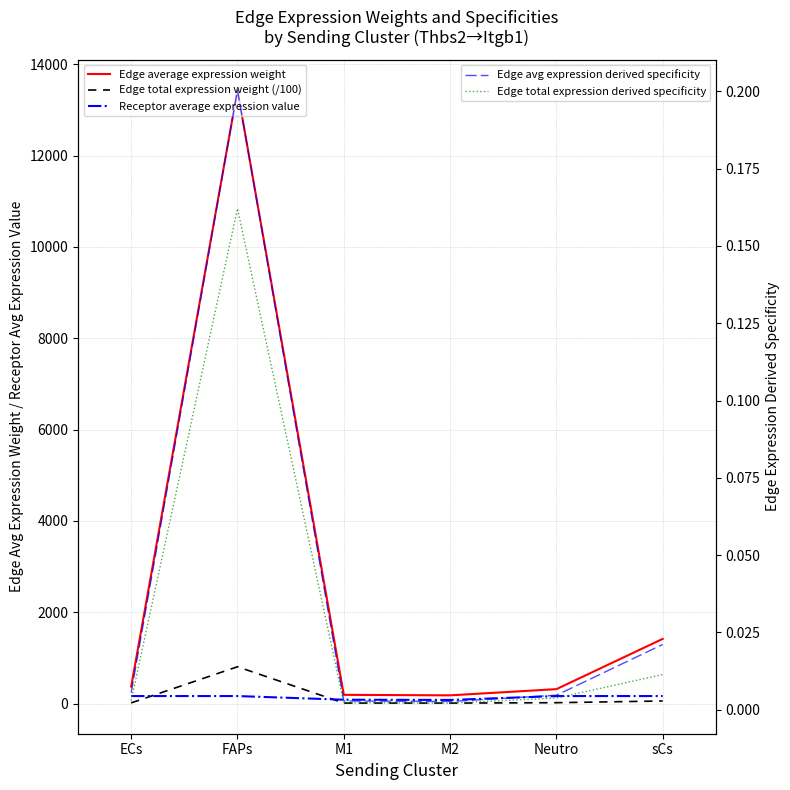

Reading right to left, transcribe all the data shown in this chart.

Edge average expression weight: sCs=1416.8	Neutro=315.8	M2=180.2	M1=191.3	FAPs=13434.5	ECs=372.4
Edge total expression weight (/100): sCs=56.7	Neutro=19.0	M2=10.8	M1=11.5	FAPs=806.1	ECs=14.9
Receptor average expression value: sCs=164.6	Neutro=164.6	M2=79.6	M1=84.5	FAPs=164.6	ECs=164.6
Edge avg expression derived specificity: sCs=0.0	Neutro=0.0	M2=0.0	M1=0.0	FAPs=0.2	ECs=0.0
Edge total expression derived specificity: sCs=0.0	Neutro=0.0	M2=0.0	M1=0.0	FAPs=0.2	ECs=0.0